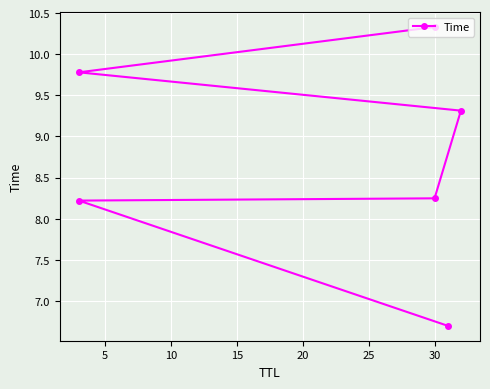

What is the difference between the maximum and minimum values?

3.6